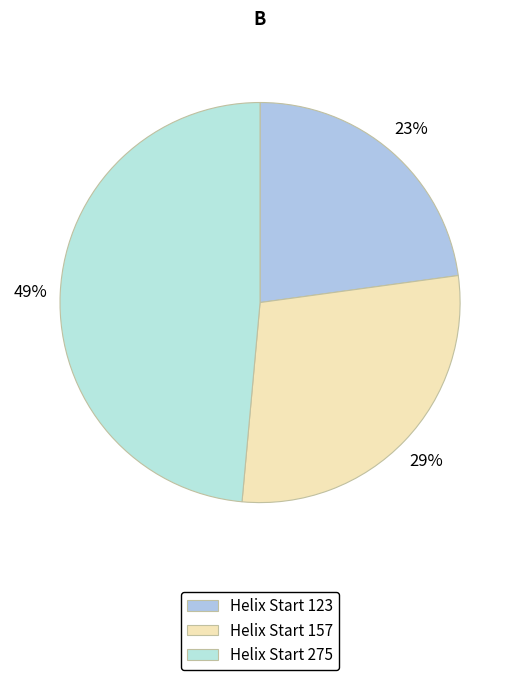

Which category has the smallest portion of the pie?

Helix Start 123